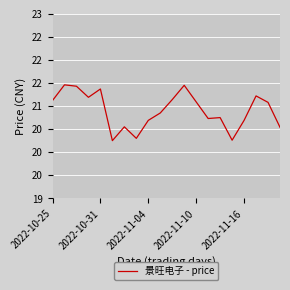

What is the average value?

20.9